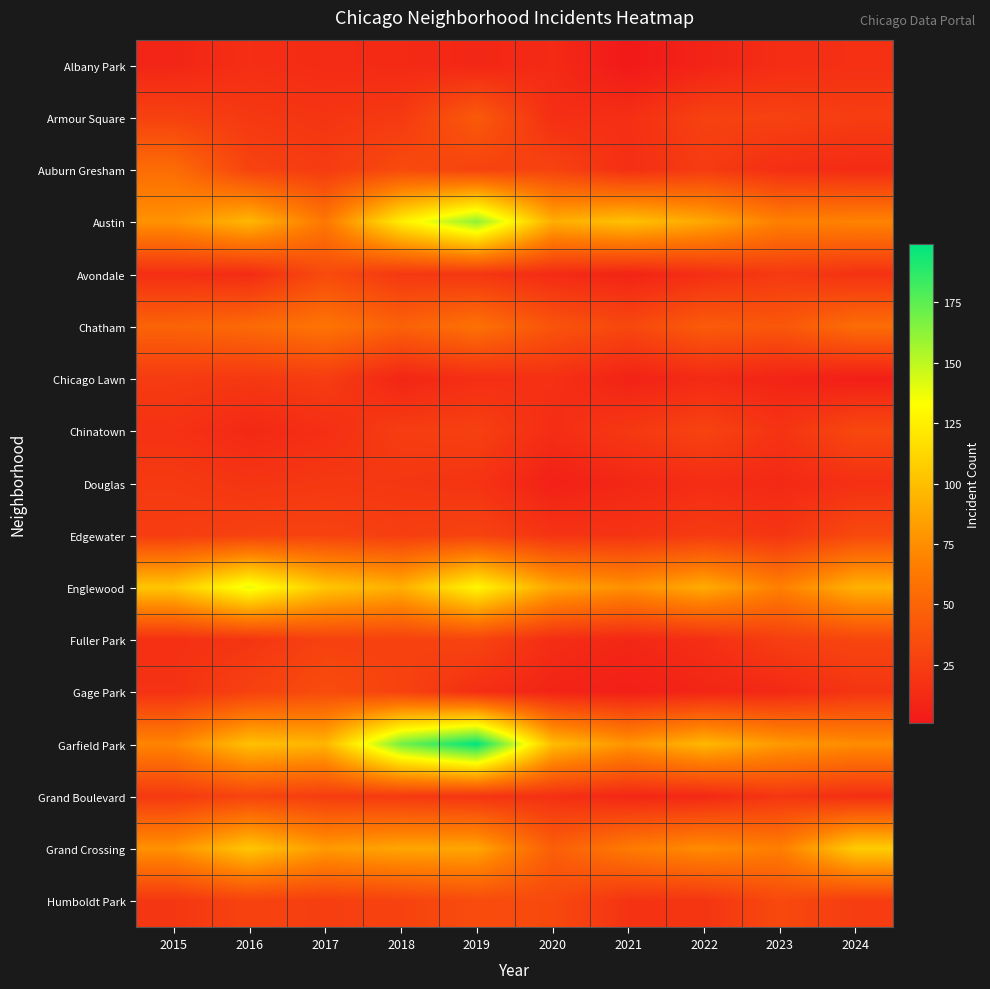

What is the spread (max minus min) of values at 2020?

93